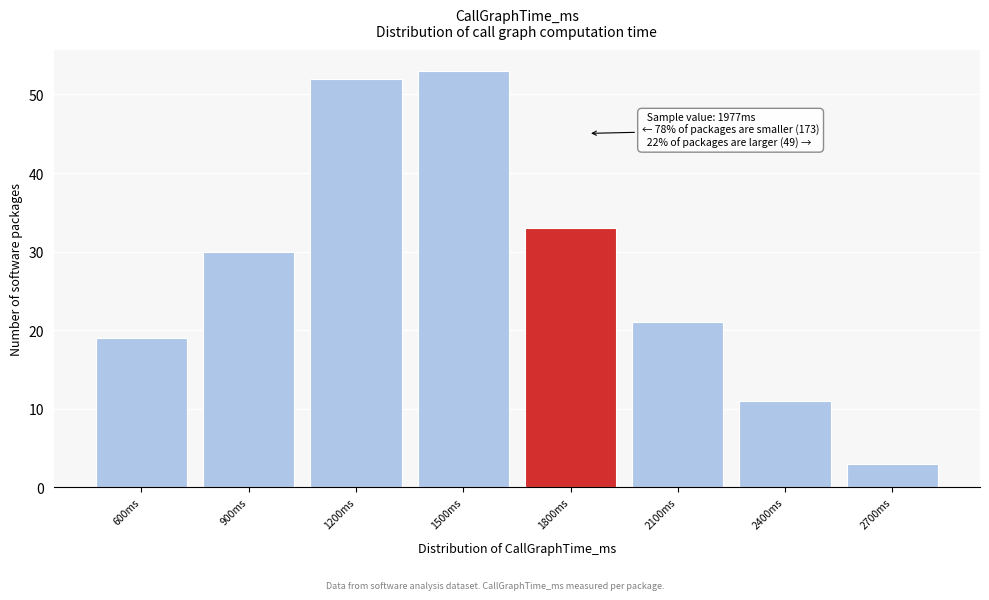

Reading left to right, extract all data points from this chart.

600ms=19	900ms=30	1200ms=52	1500ms=53	1800ms=33	2100ms=21	2400ms=11	2700ms=3